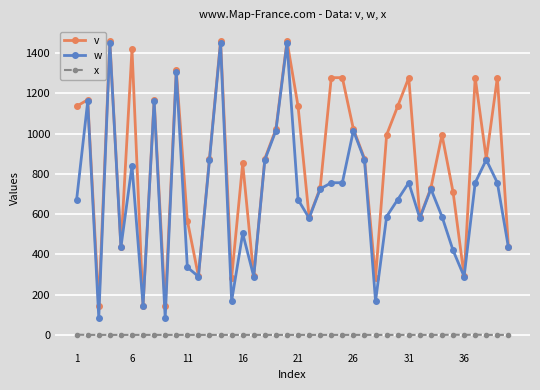

At how many categories does at least one series exceed 402?

32